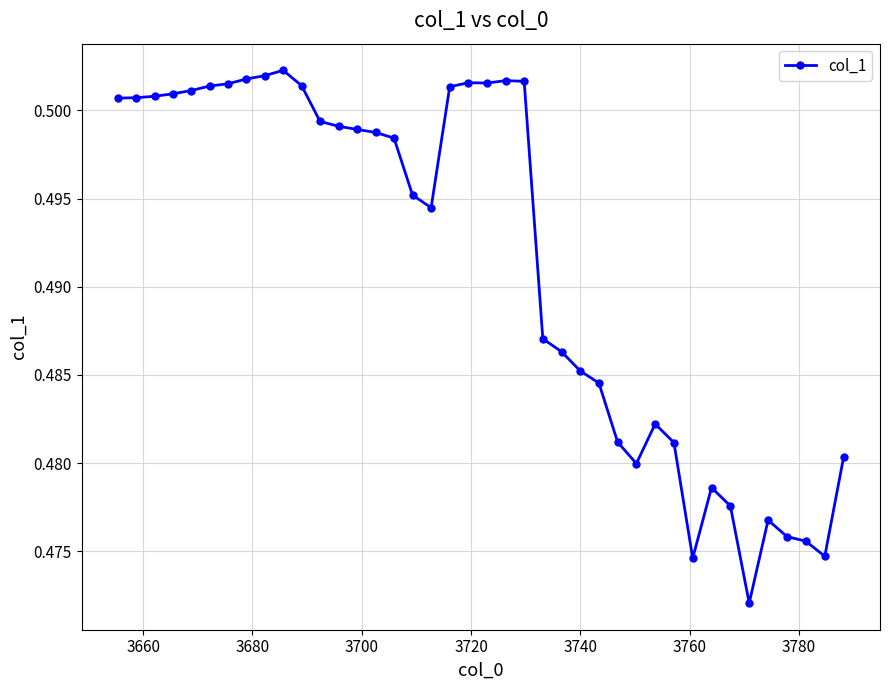

True or false: the data has more than 0 interior local peaks.

True